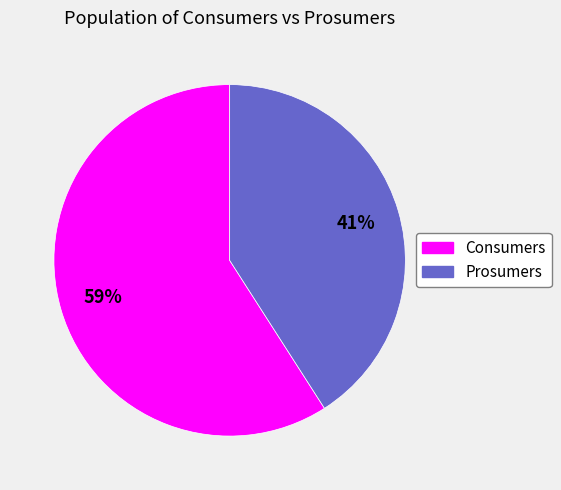

To the nearest percent, what is the difference between the Prosumers and Consumers slice percentages?

18%